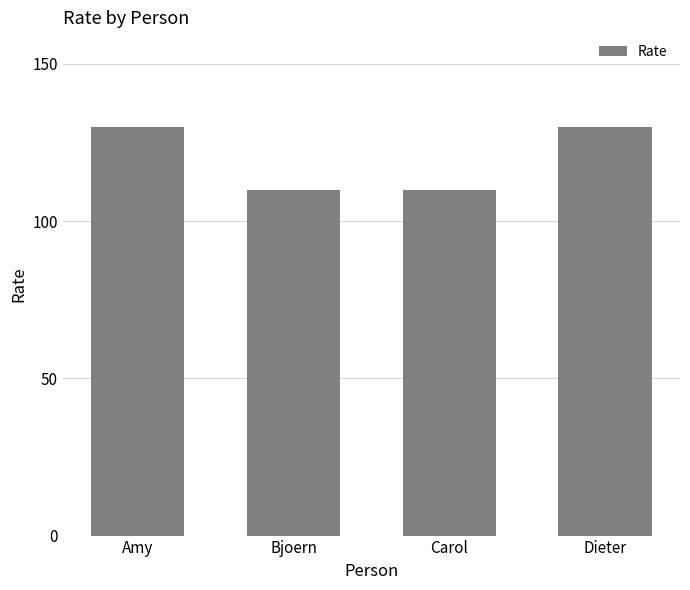

How many bars are there in total?

4